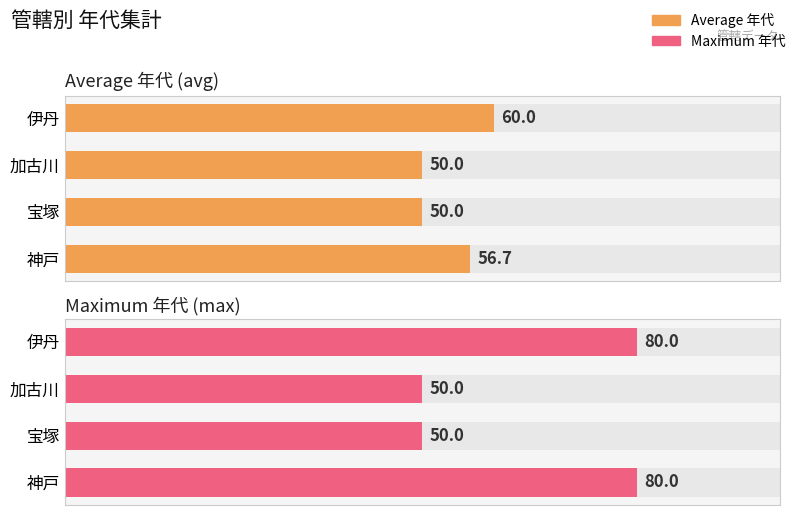

Rank the series by their maximum value, from lowest to highest.

Average 年代 (avg), Maximum 年代 (max)